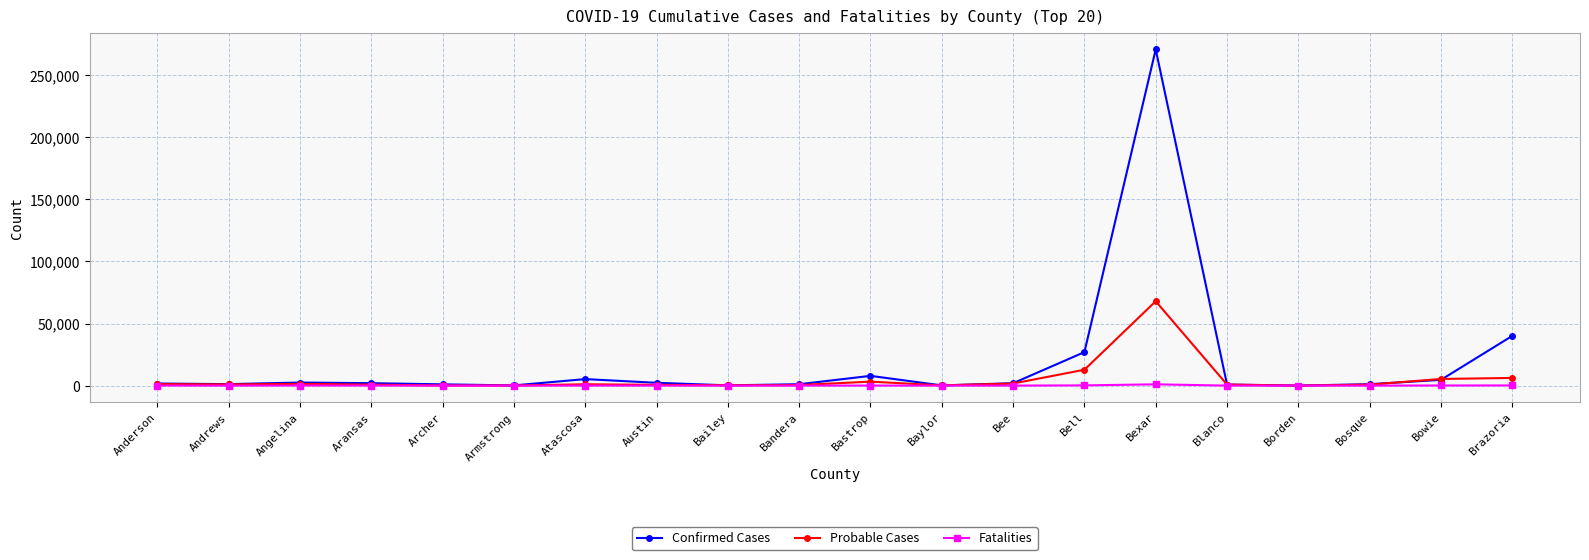

How many data points in Probable Cases are less than 958?

10